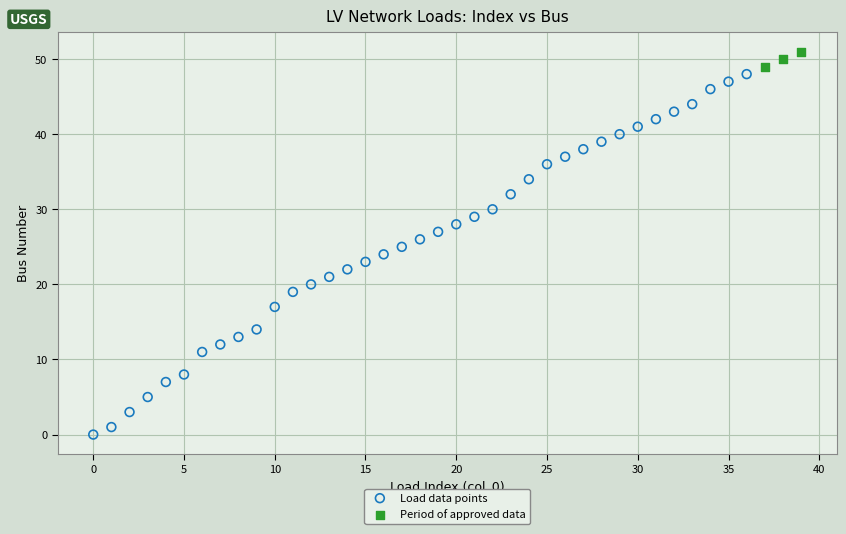

What are all the series names shown in the legend?

Load data points, Period of approved data